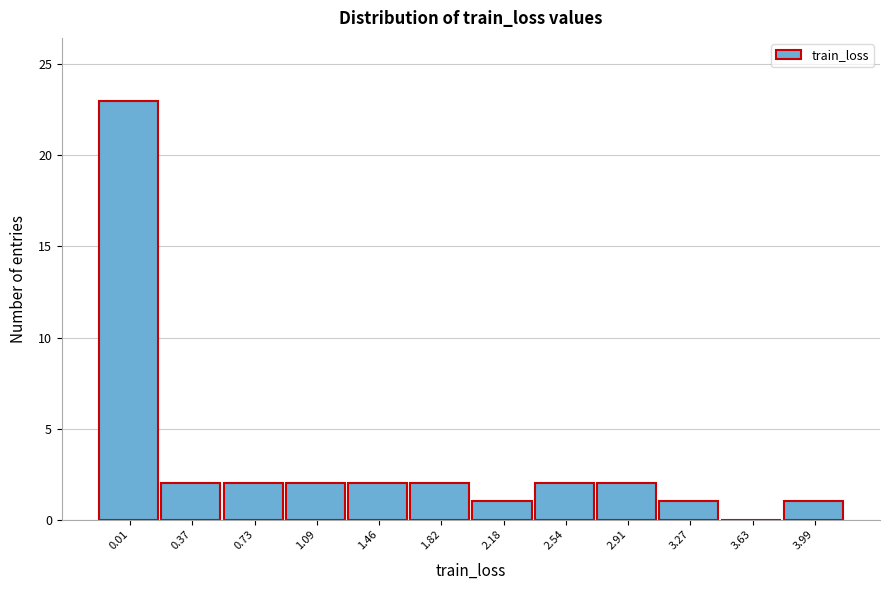

Reading left to right, what are all the values shown in this chart?

0.01=23	0.37=2	0.73=2	1.09=2	1.46=2	1.82=2	2.18=1	2.54=2	2.91=2	3.27=1	3.63=0	3.99=1